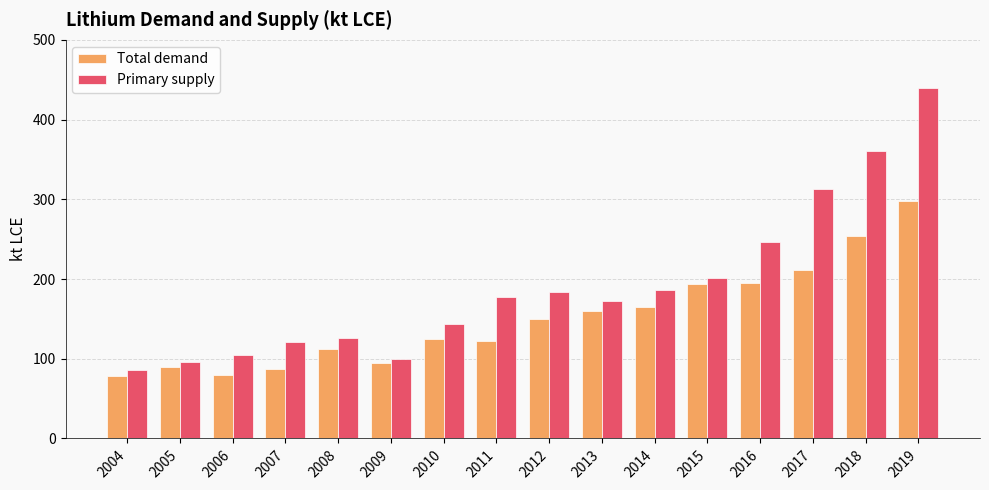

How many groups of bars are there?

16